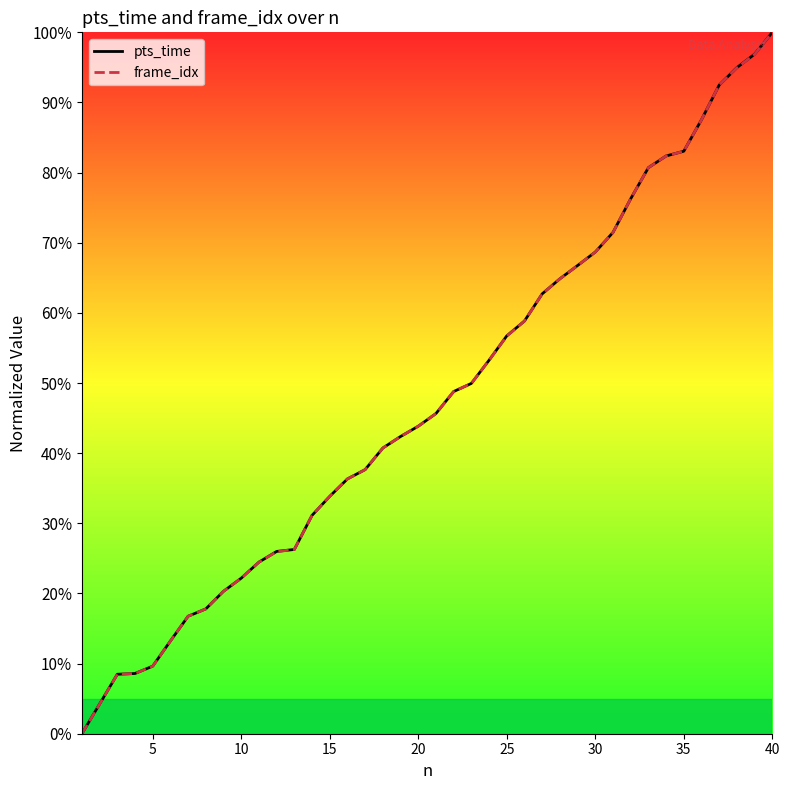

What is the difference between the second highest and second lowest values in the frame_idx series?

92.6